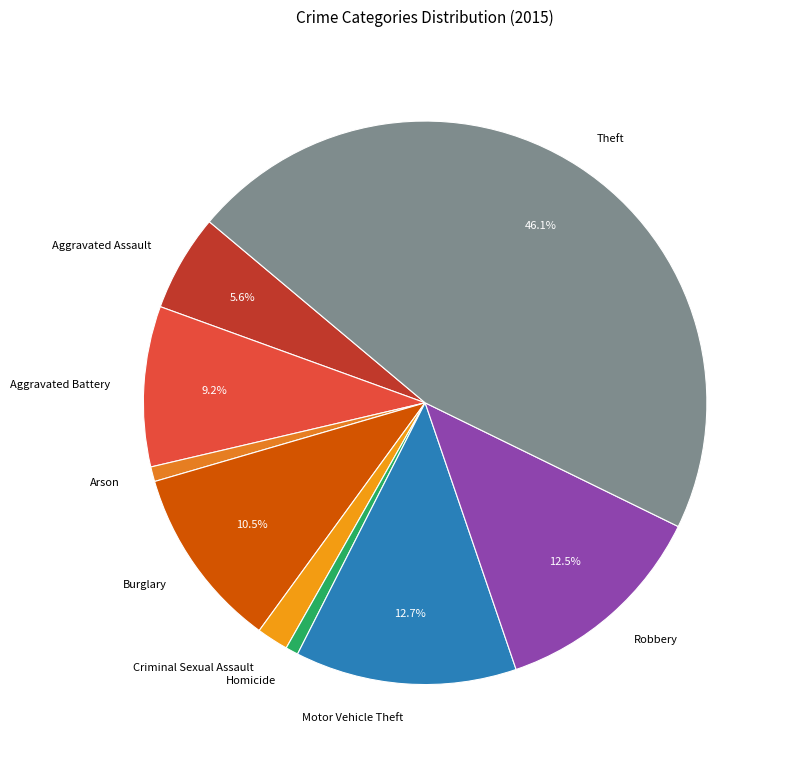

What is the ratio of the value at Criminal Sexual Assault to the value at Motor Vehicle Theft?

0.1